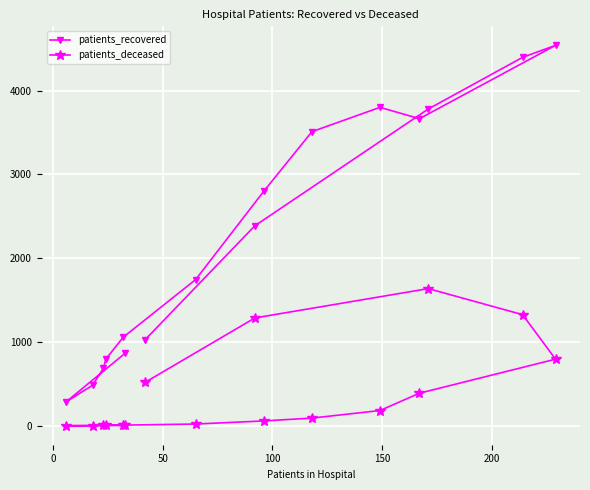

List the series in order of their peak value, lowest first.

patients_deceased, patients_recovered